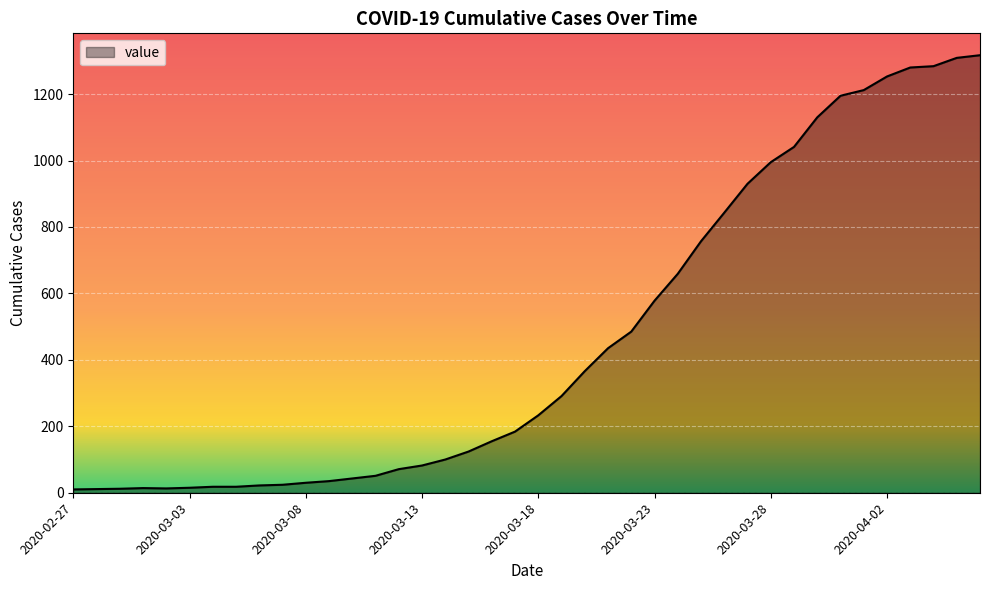

What is the maximum value shown in the chart?

1317